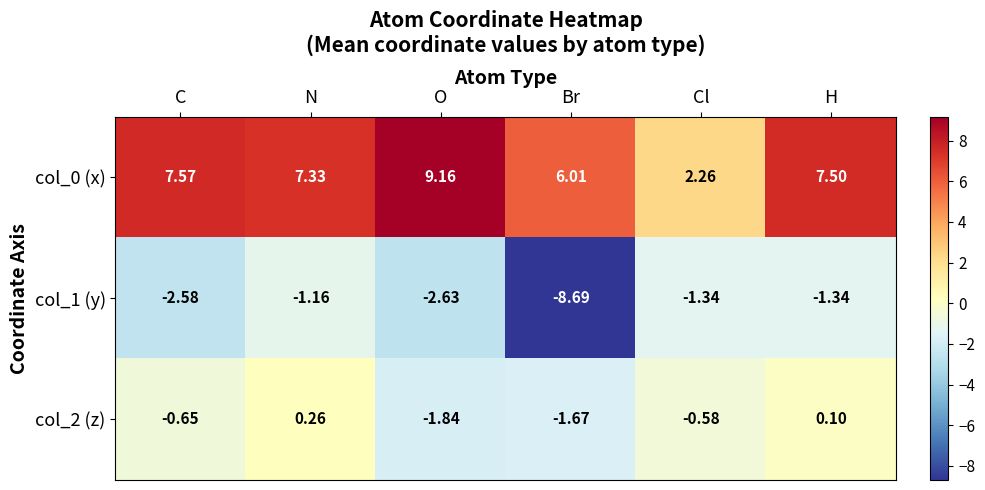

List the labels in order of col_0 (x) value, largest first.

O, C, H, N, Br, Cl